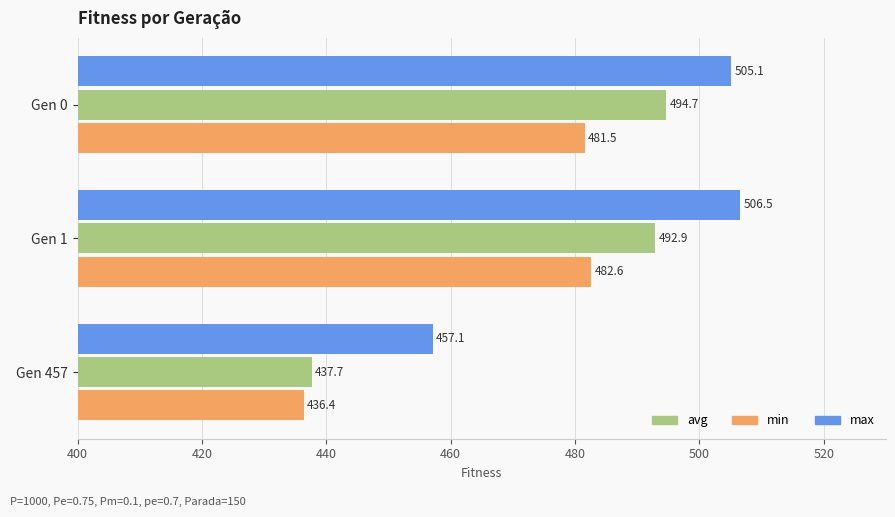

What is the spread (max minus min) of values at Gen 1?

23.9